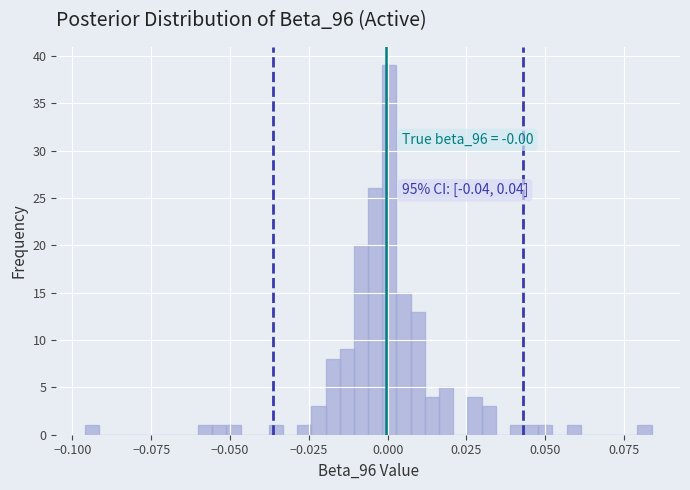

Around what value on the x-axis is the tallest bar? Give the approximate position of its centre, as read against the axis.

0.000